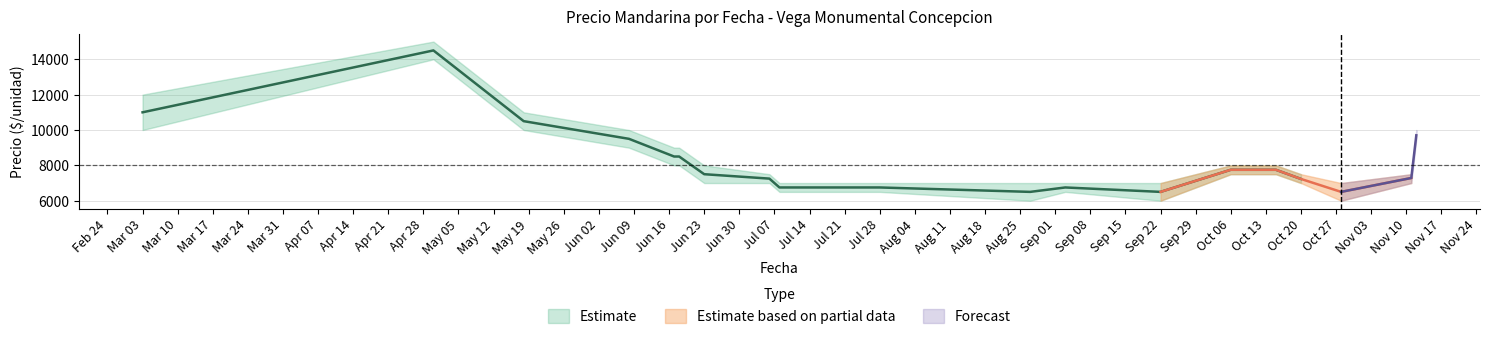

What is the highest value of the Precio promedio ponderado series?

14500